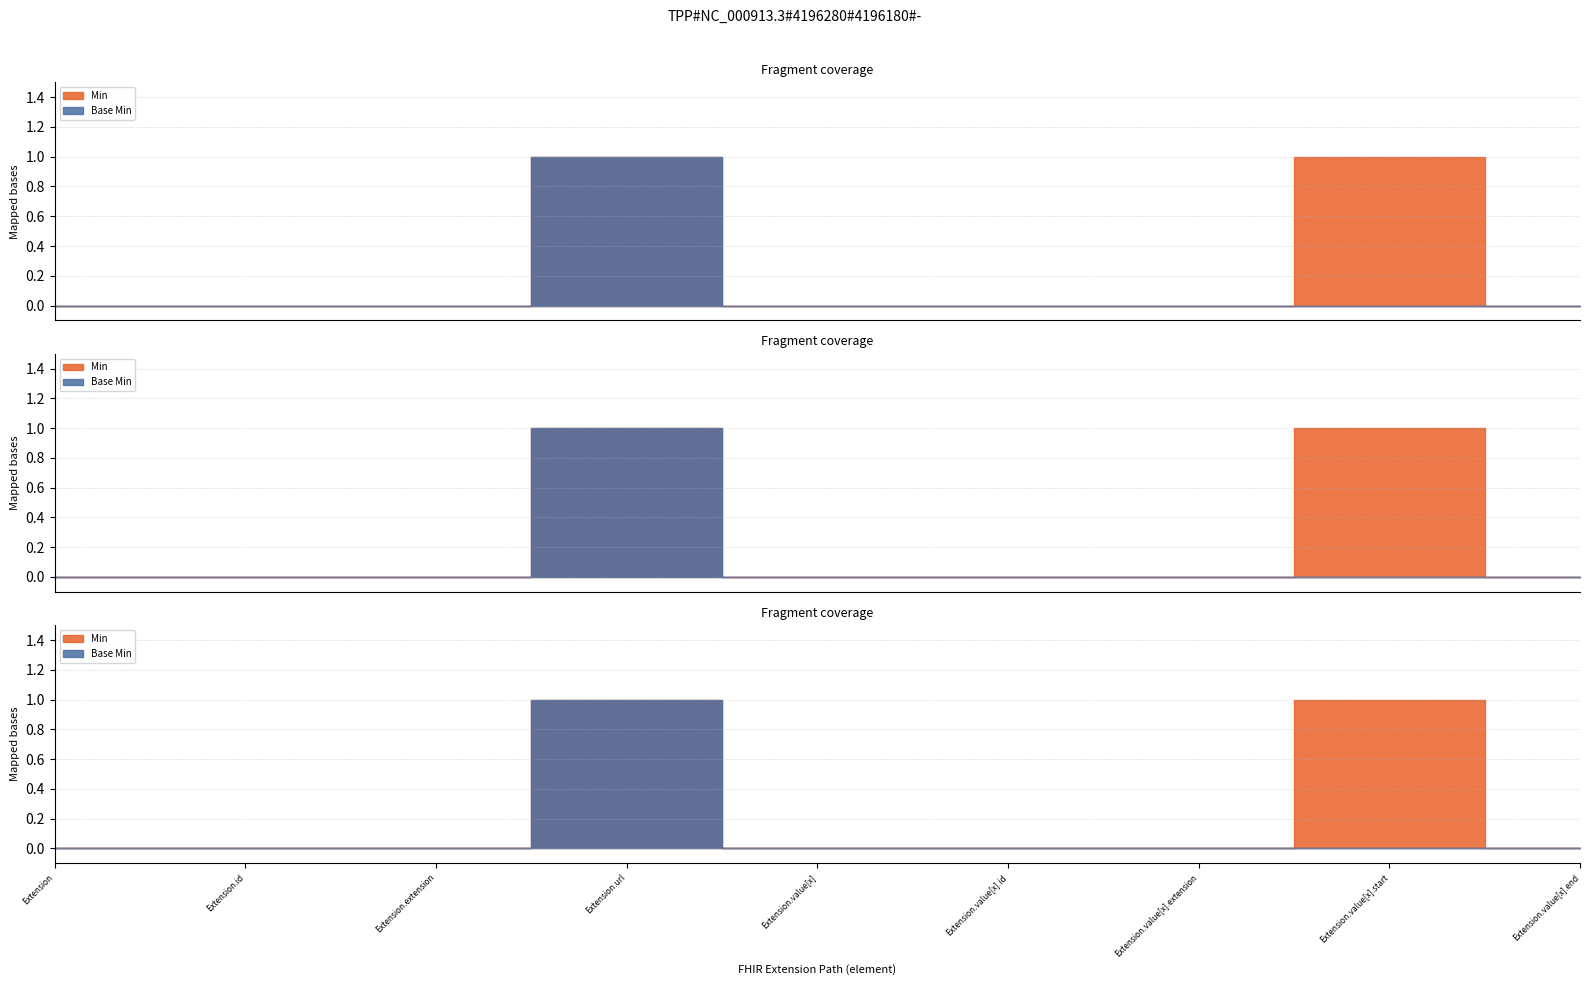

Which series changed the most between Extension.value[x].extension and Extension.value[x].end?

Min